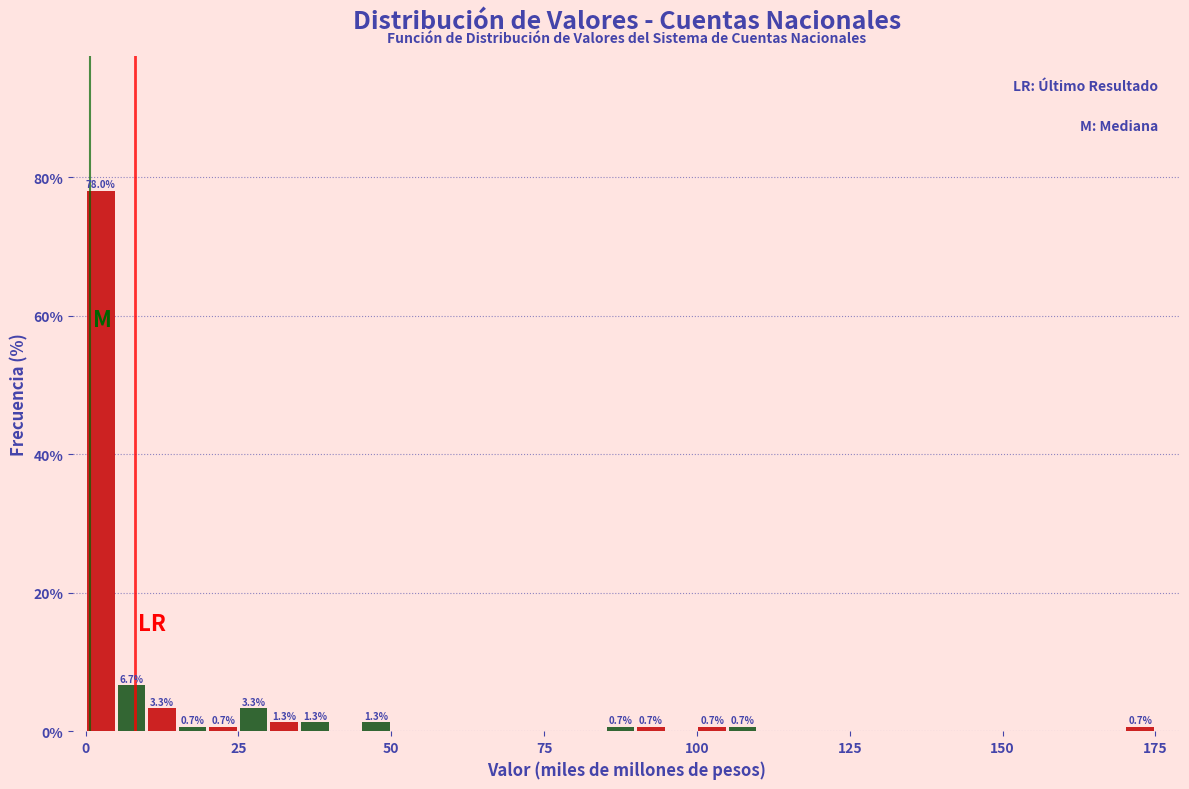

Read against the x-axis, roughly where is the centre of the tallest bar?

5